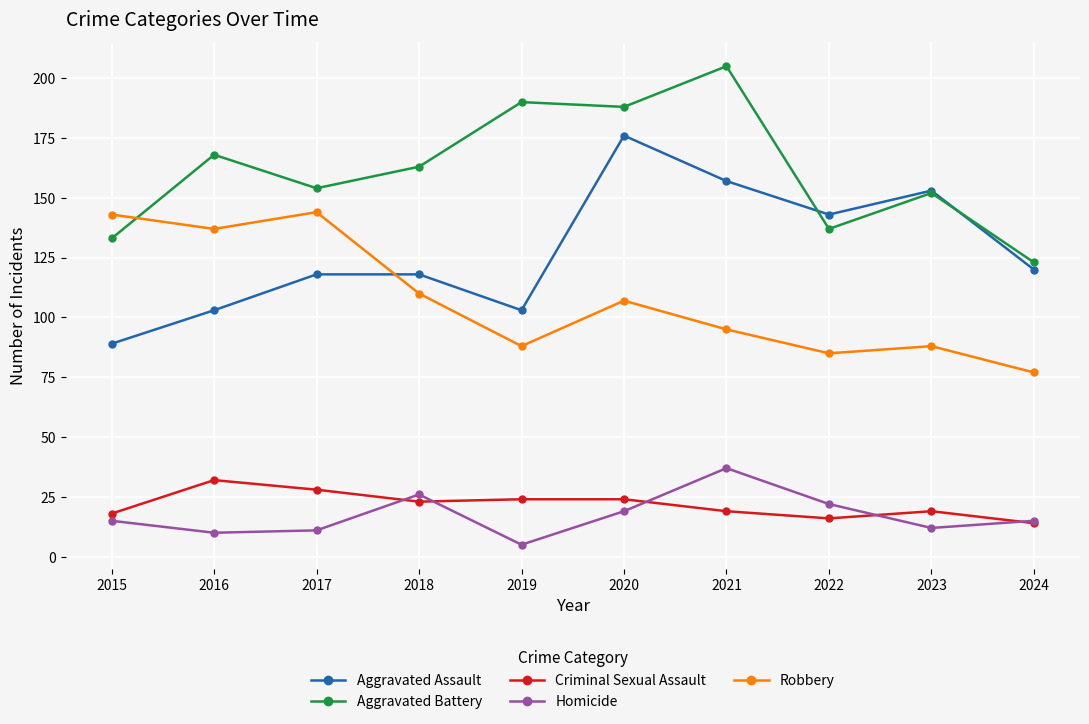

What is the maximum value for Criminal Sexual Assault?

32